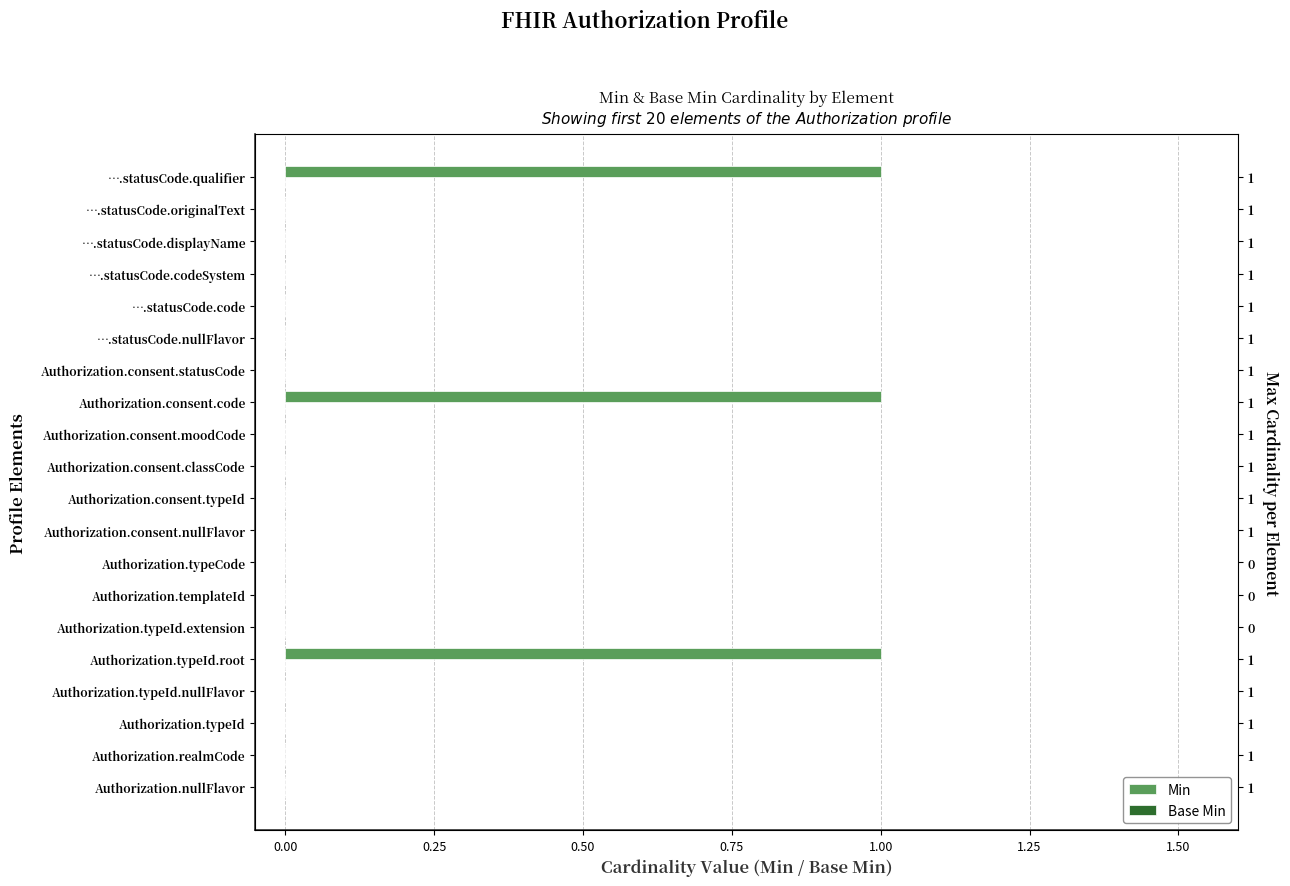

What is the difference between the second highest and minimum values in the Min series?

1.0